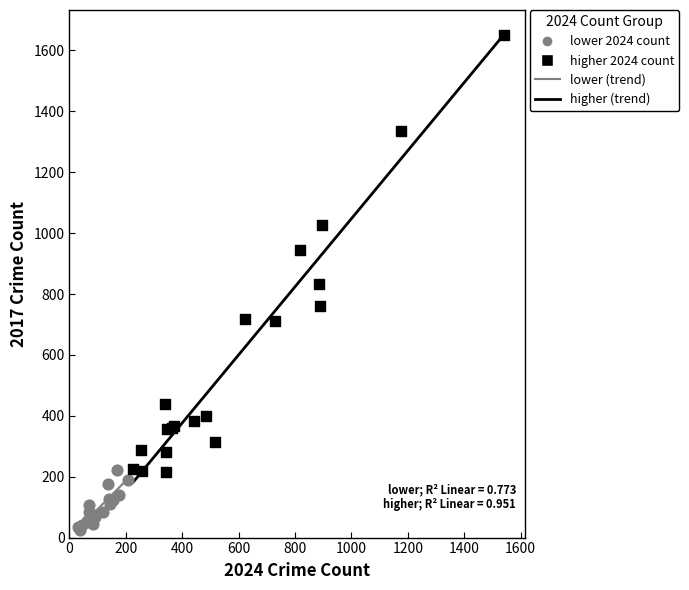

Which series contains the highest Y value?

higher 2024 count